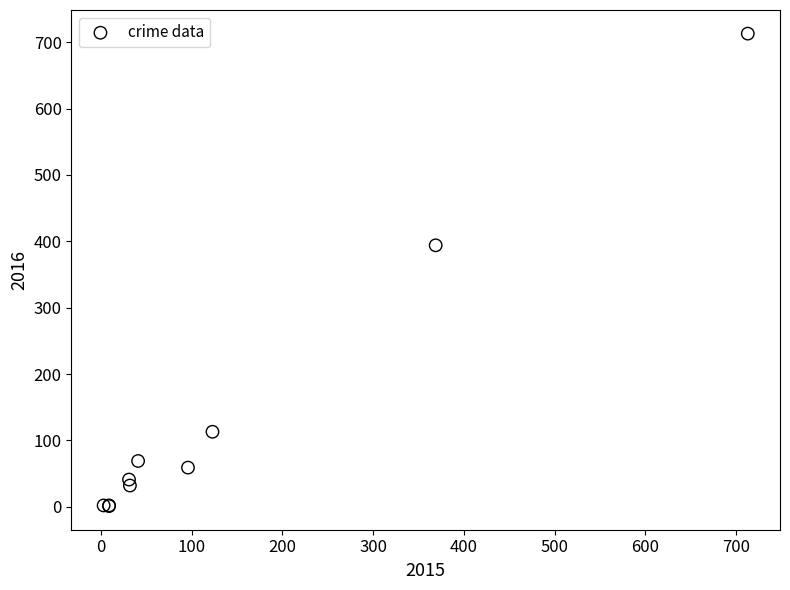

What Y value in the scatter plot is closest to 357?

394